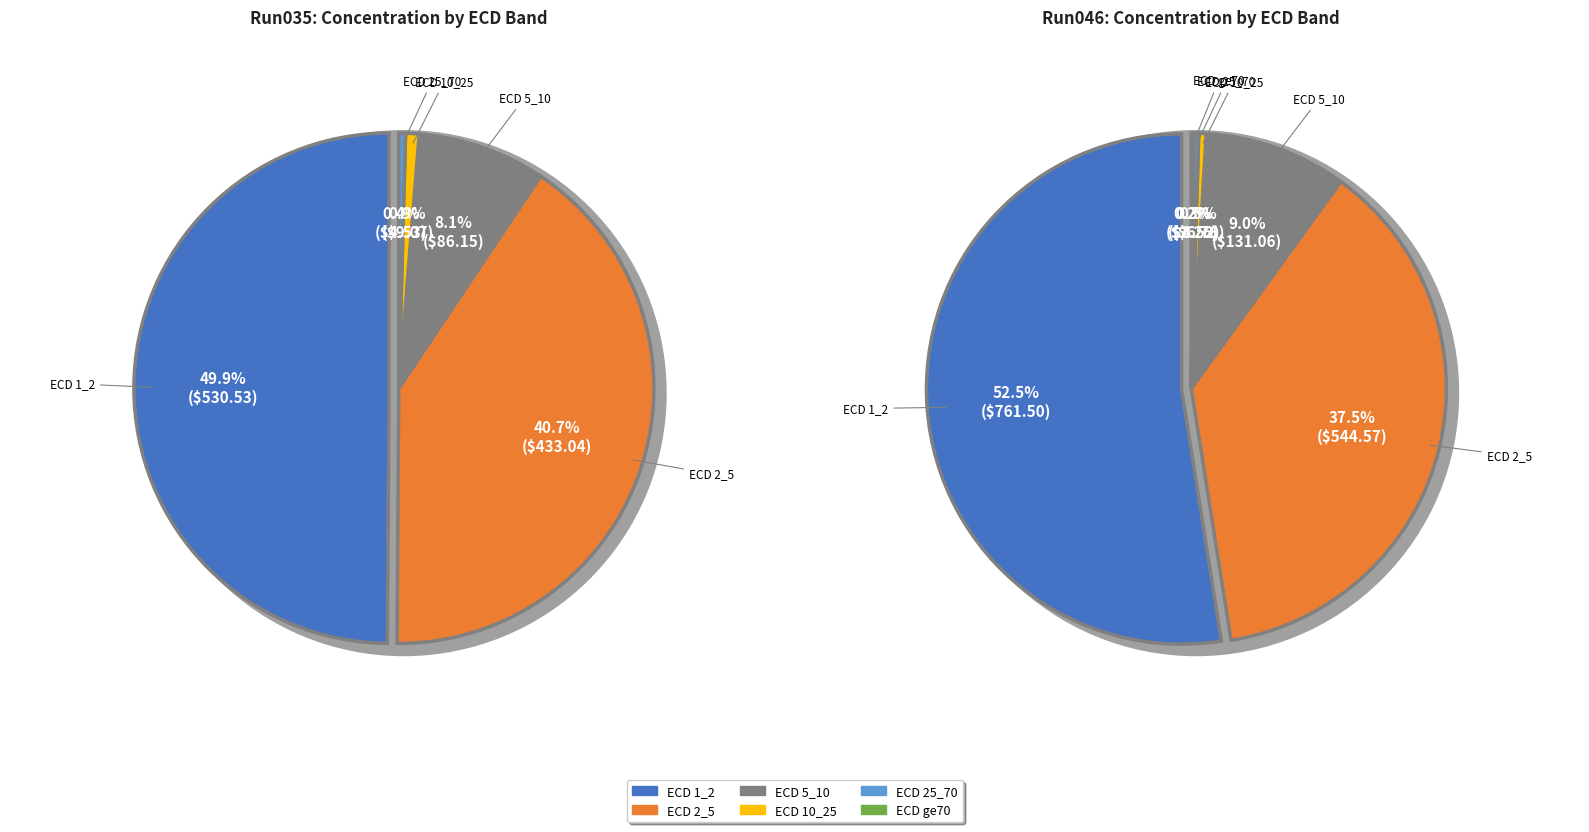

Is 2023_07_05_Bot_ETH_41-Run035 the majority of the pie?

No